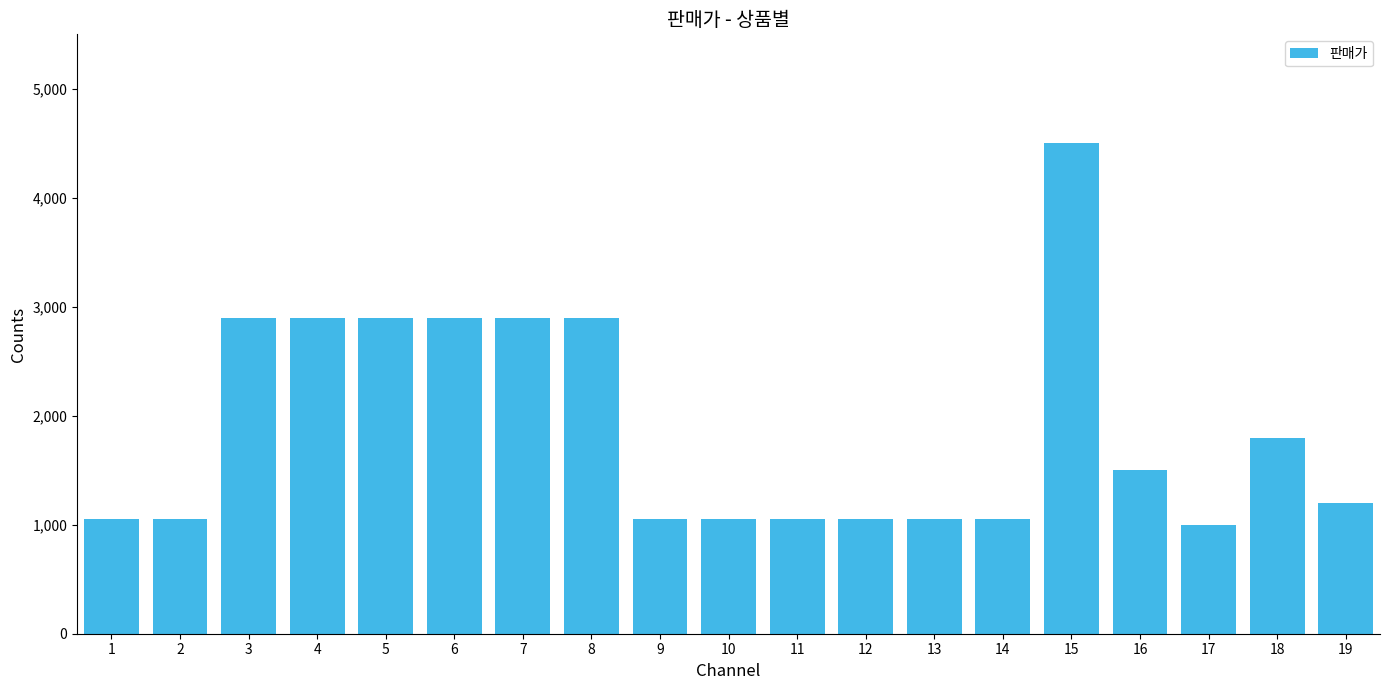

Reading left to right, list all the values displayed in this chart.

1=1050	2=1050	3=2900	4=2900	5=2900	6=2900	7=2900	8=2900	9=1050	10=1050	11=1050	12=1050	13=1050	14=1050	15=4500	16=1500	17=1000	18=1800	19=1200